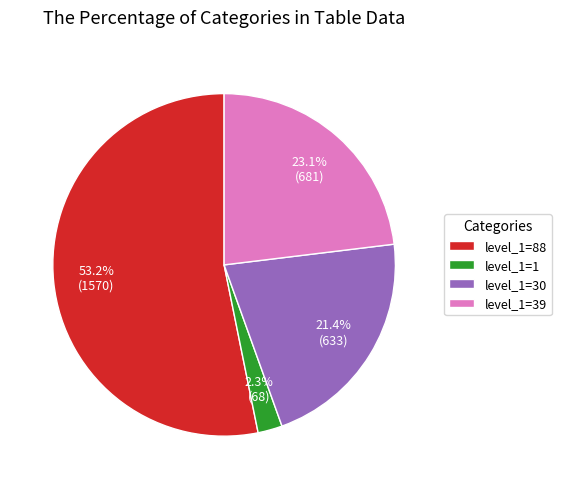

Between level_1=39 and level_1=1, which is larger?

level_1=39